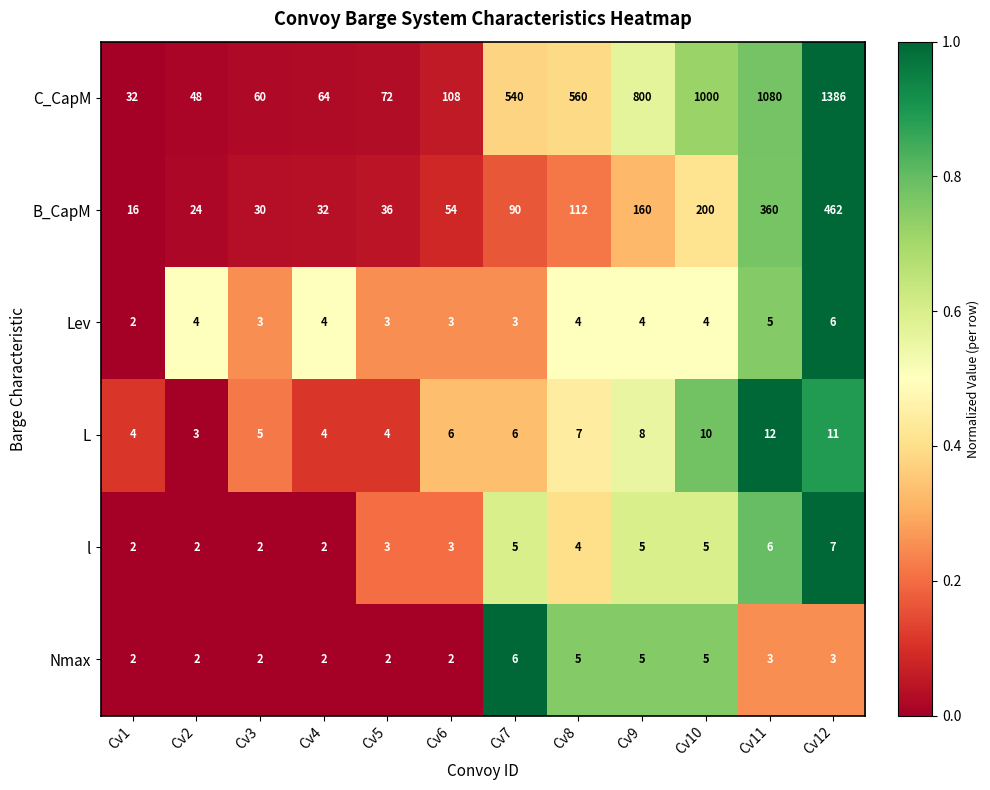

How many categories are shown in the chart?

12